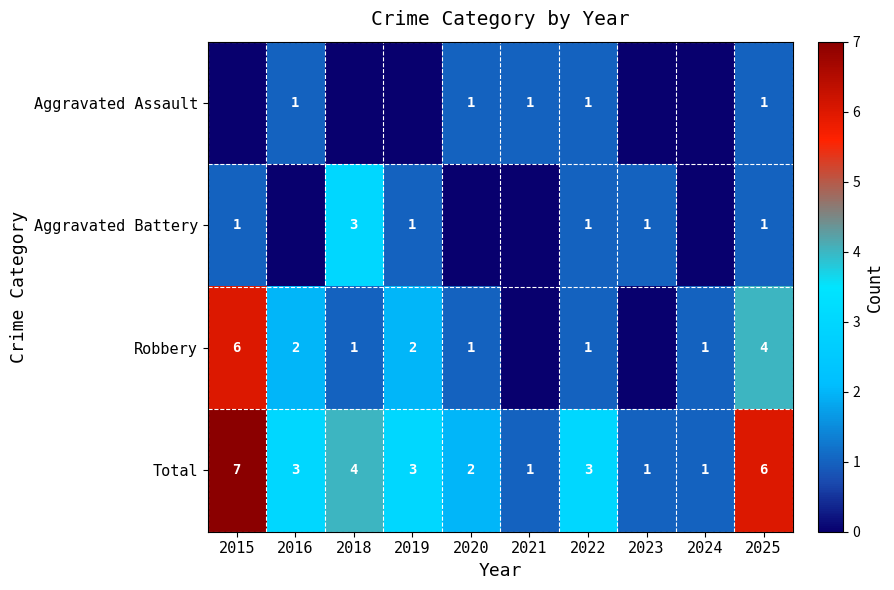

Is it true that Aggravated Battery equals 2 at 2019?

False